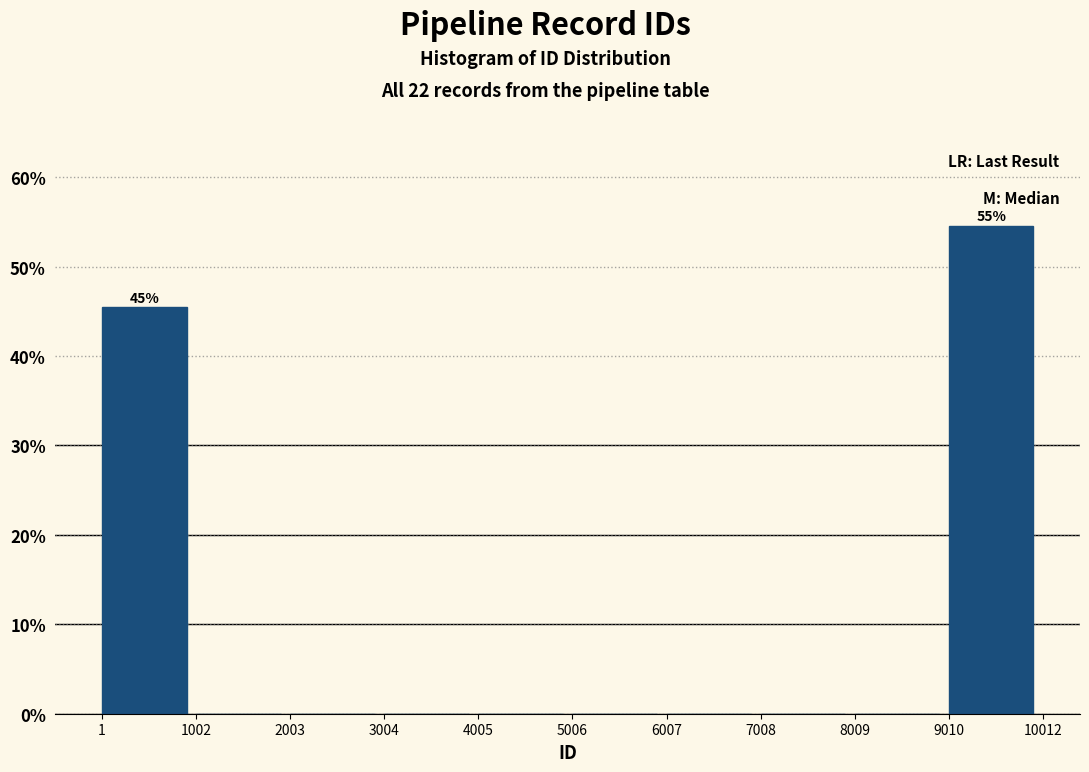

Over which range of the x-axis is the bar tallest?

9010 to 10012